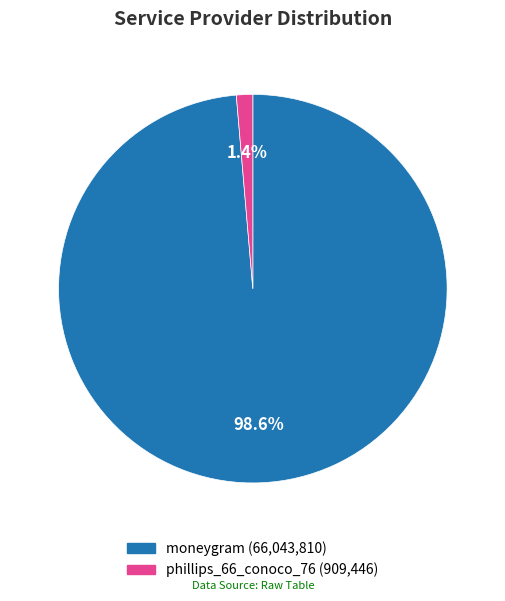

The moneygram slice represents 90% of the pie. True or false?

False